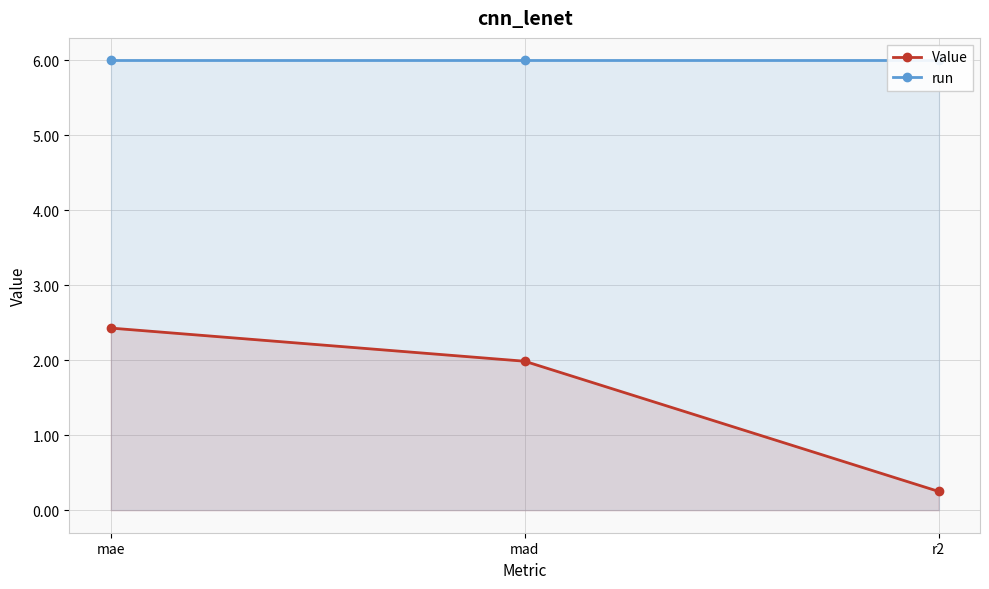

At which category is the sum across all series the highest?

mae